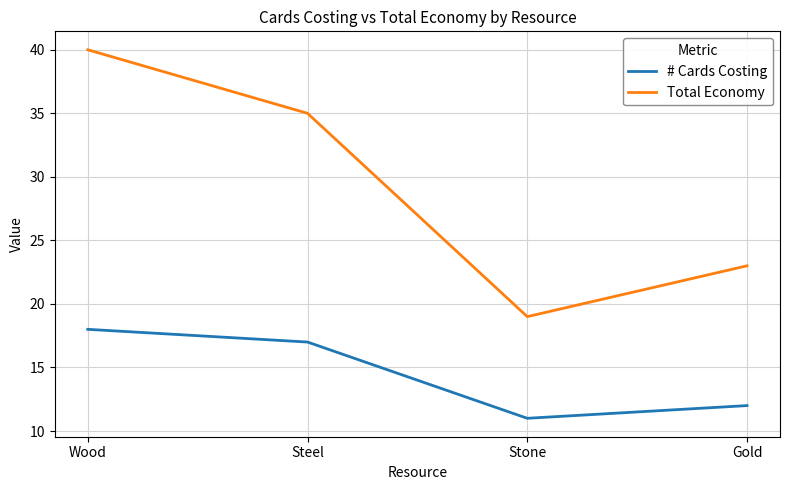

How many # Cards Costing values are between 12 and 18?

3